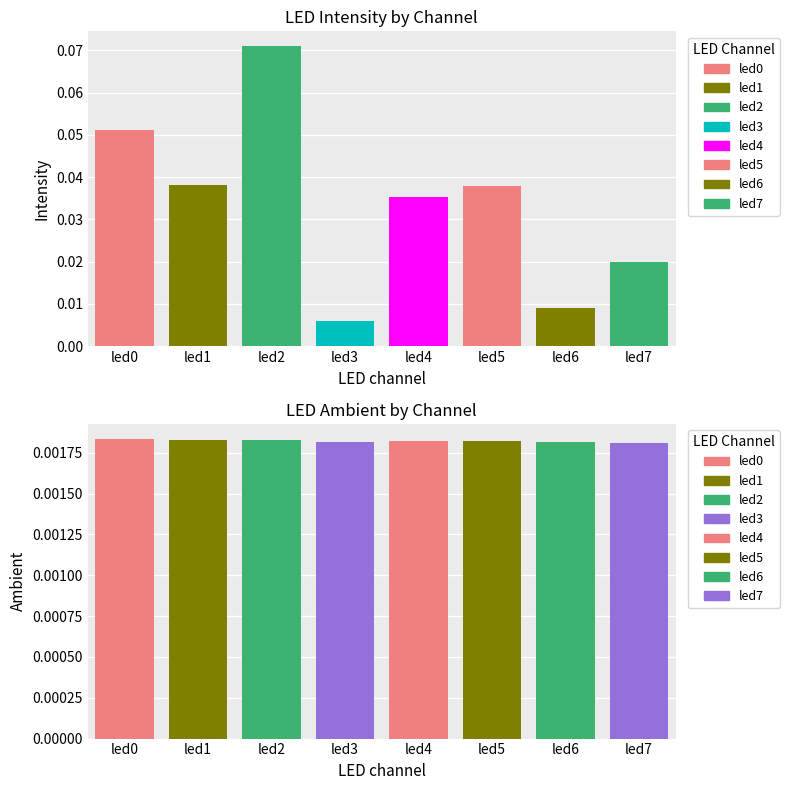

The chart shows a value of 0.1 at led2. True or false?

False